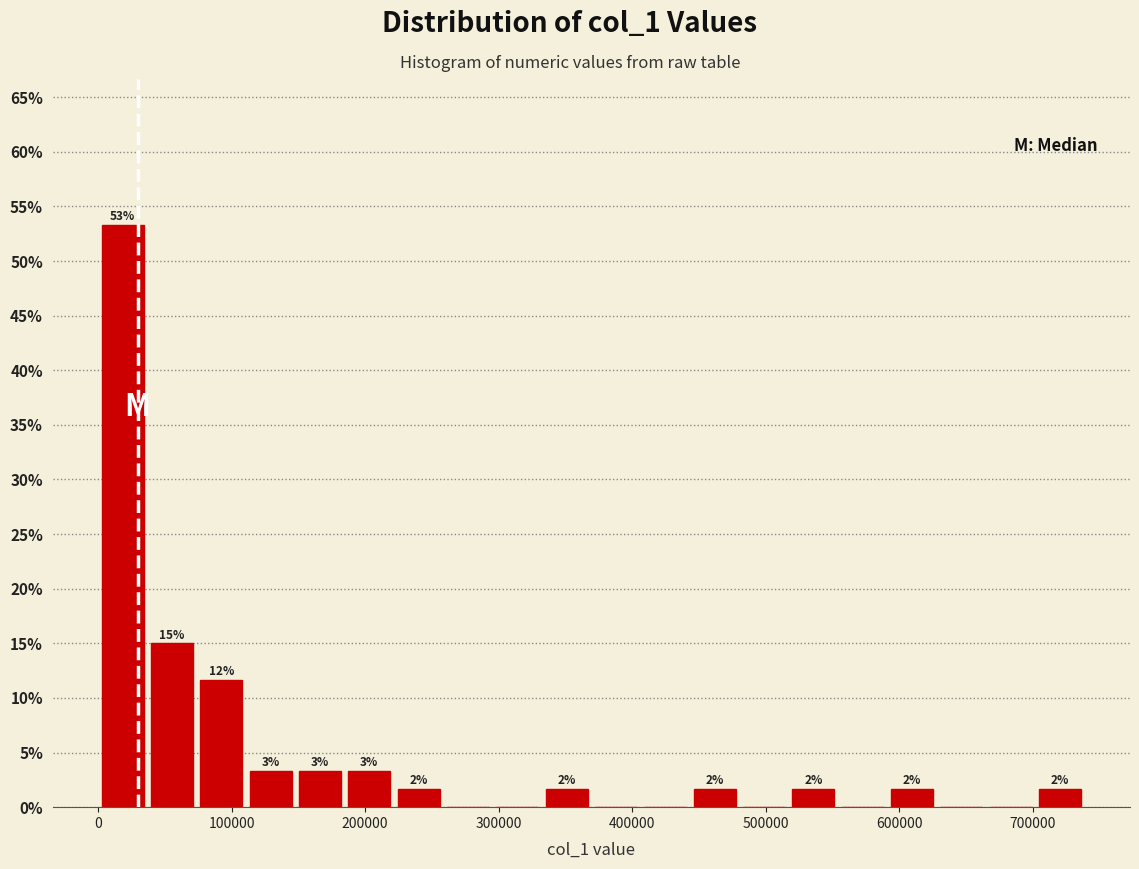

Around what value on the x-axis is the tallest bar? Give the approximate position of its centre, as read against the axis.

20000